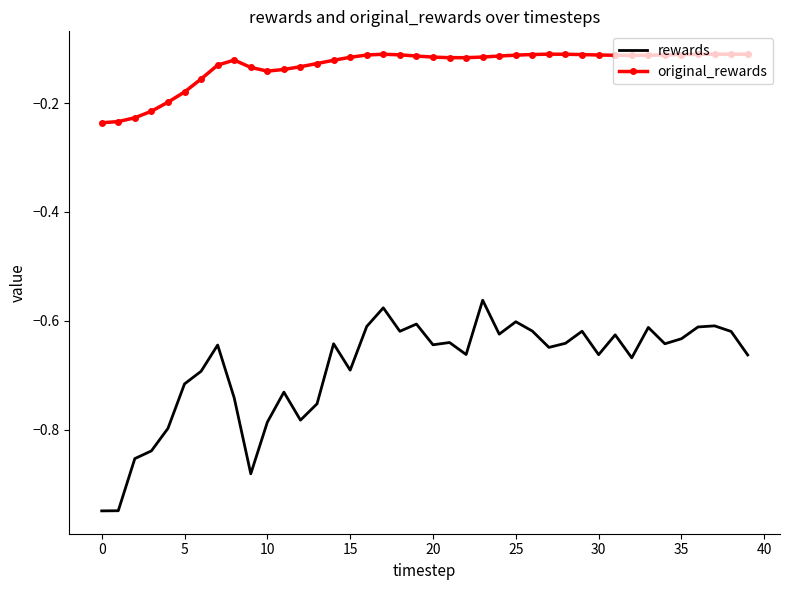

Rank the series by their average value, from highest to lowest.

original_rewards, rewards